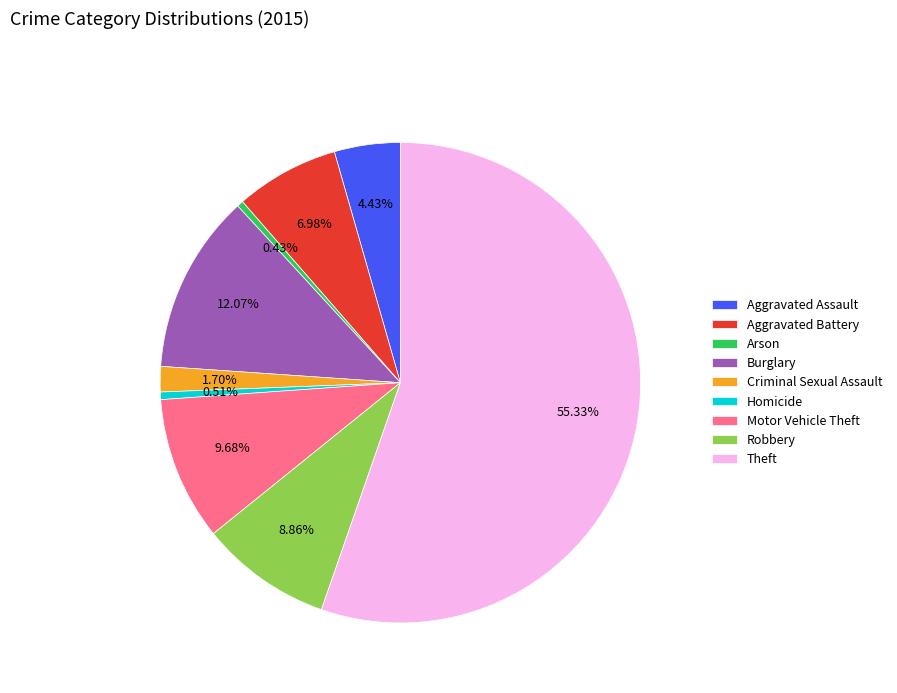

How many segments does this pie chart have?

9